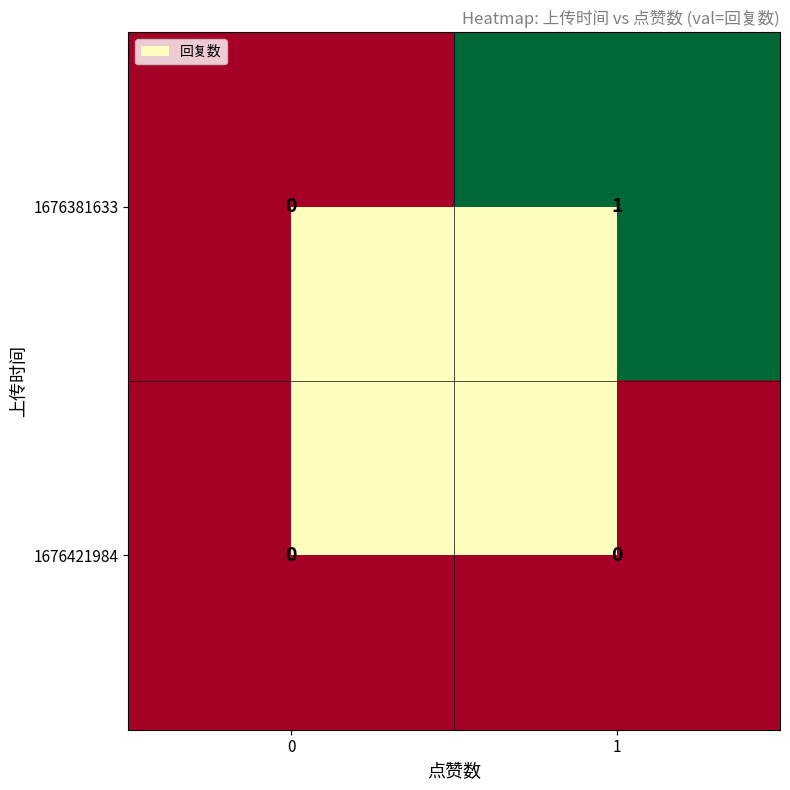

List the series in order of their overall mean, lowest first.

1676421984, 1676381633